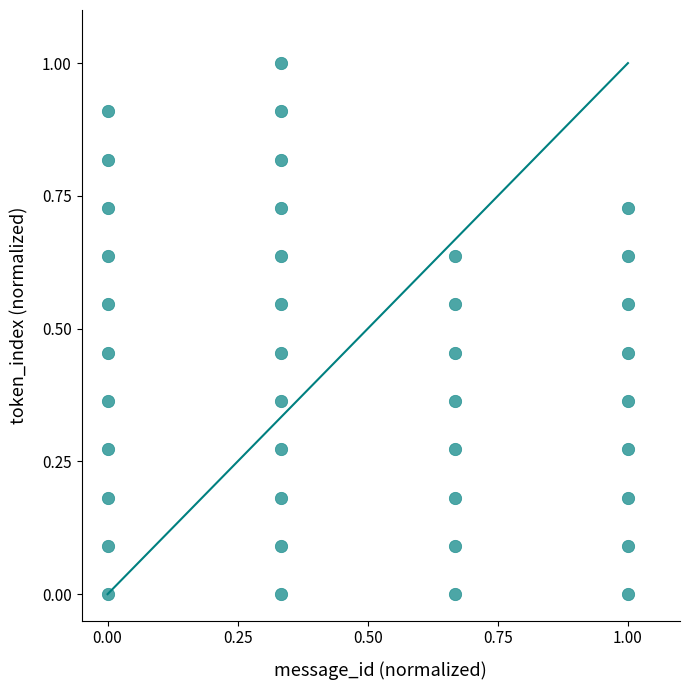

What is the range of Y values (max minus min)?

1.0